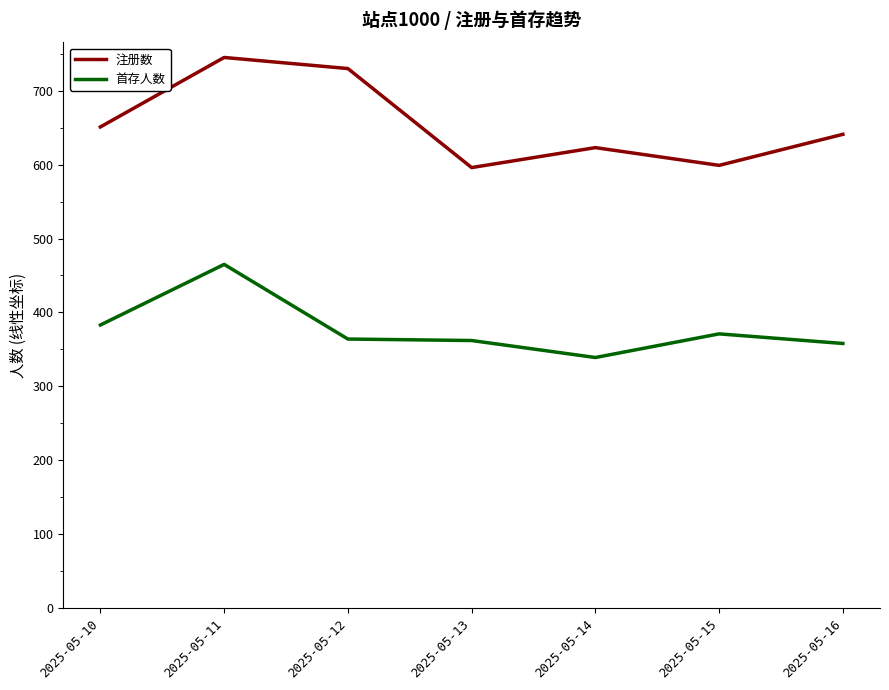

How many lines are shown in the chart?

2